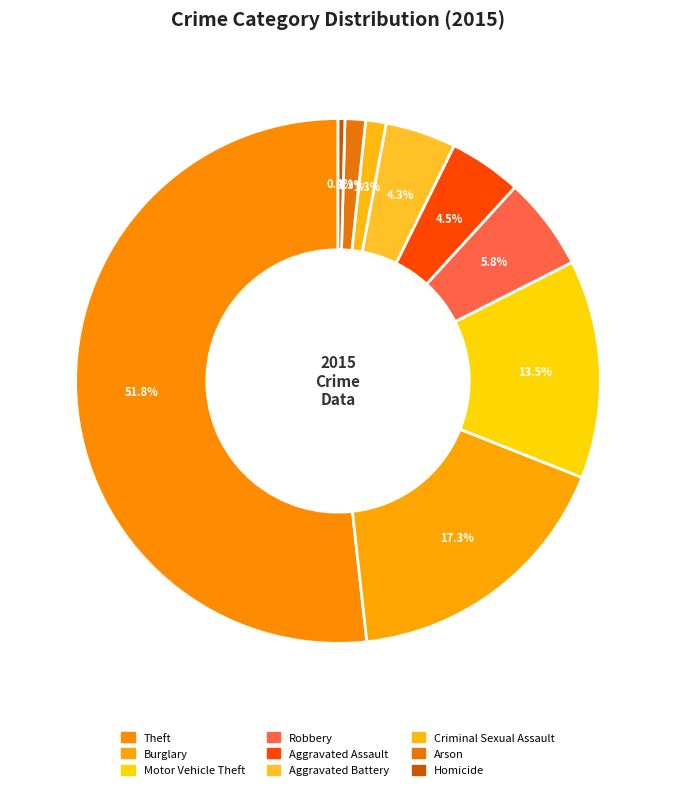

Count the number of slices in the pie.

9